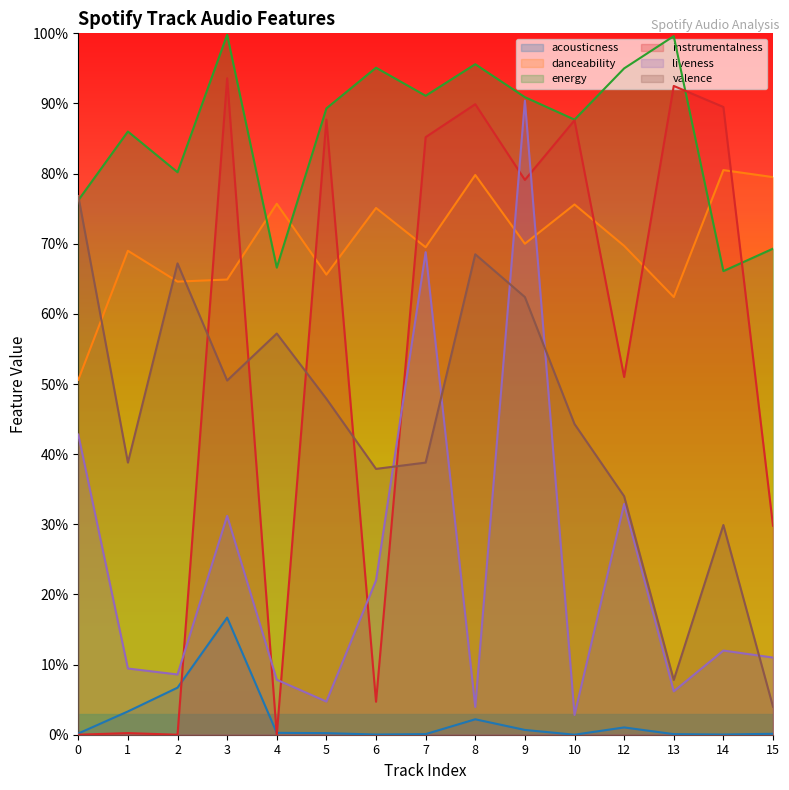

Reading left to right, list all the values displayed in this chart.

acousticness: 0.0	0.0	0.1	0.2	0.0	0.0	0.0	0.0	0.0	0.0	0.0	0.0	0.0	0.0	0.0
danceability: 0.5	0.7	0.6	0.6	0.8	0.7	0.8	0.7	0.8	0.7	0.8	0.7	0.6	0.8	0.8
energy: 0.8	0.9	0.8	1.0	0.7	0.9	1.0	0.9	1.0	0.9	0.9	0.9	1.0	0.7	0.7
instrumentalness: 0.0	0.0	0.0	0.9	0.0	0.9	0.0	0.9	0.9	0.8	0.9	0.5	0.9	0.9	0.3
liveness: 0.4	0.1	0.1	0.3	0.1	0.0	0.2	0.7	0.0	0.9	0.0	0.3	0.1	0.1	0.1
valence: 0.8	0.4	0.7	0.5	0.6	0.5	0.4	0.4	0.7	0.6	0.4	0.3	0.1	0.3	0.0